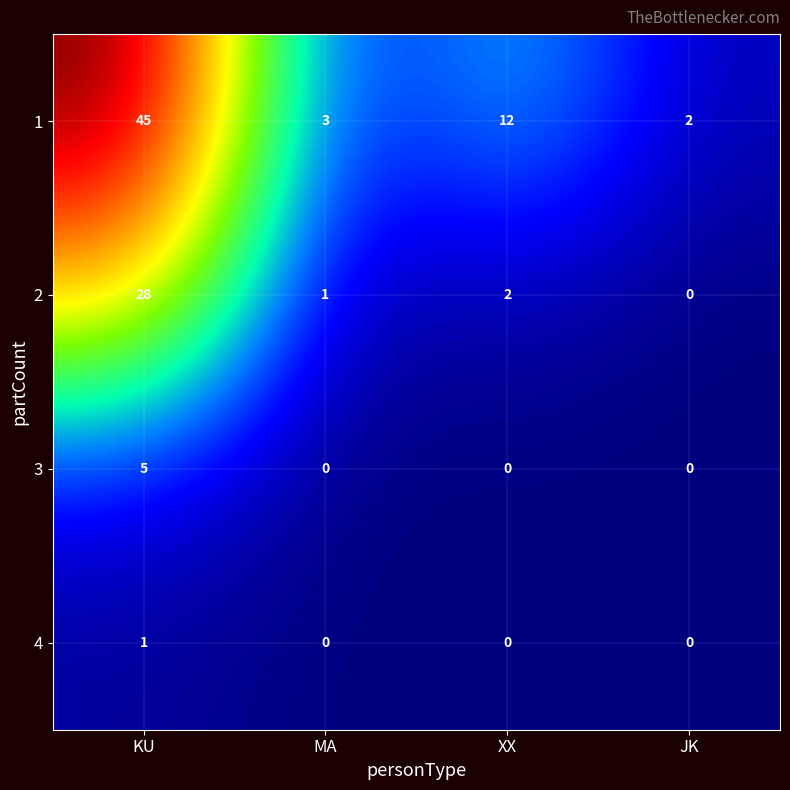

Which series has the largest range (max minus min)?

1